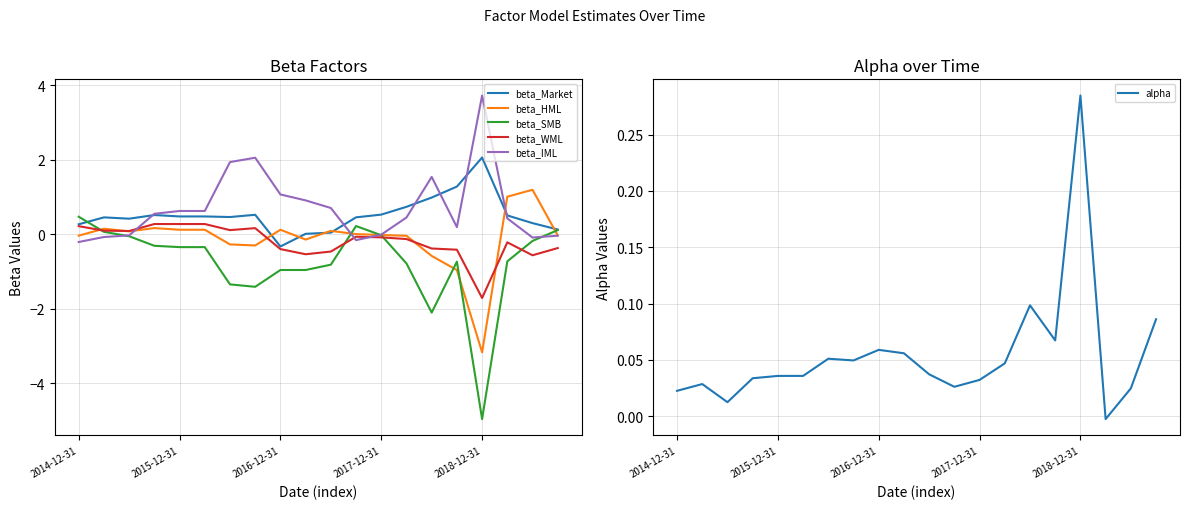

Where is alpha nearest to the value 0?

17